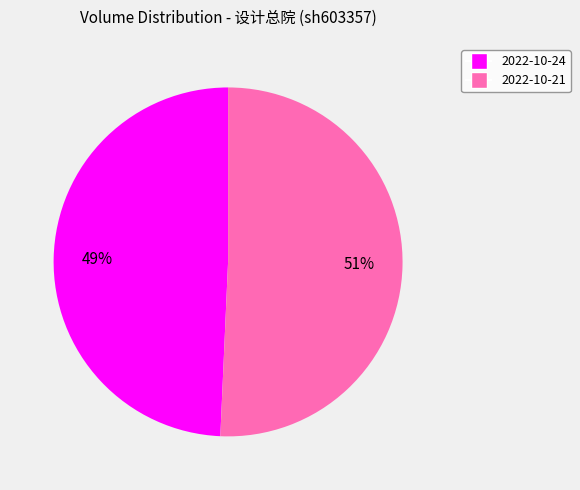

Which slice is the smallest?

2022-10-24